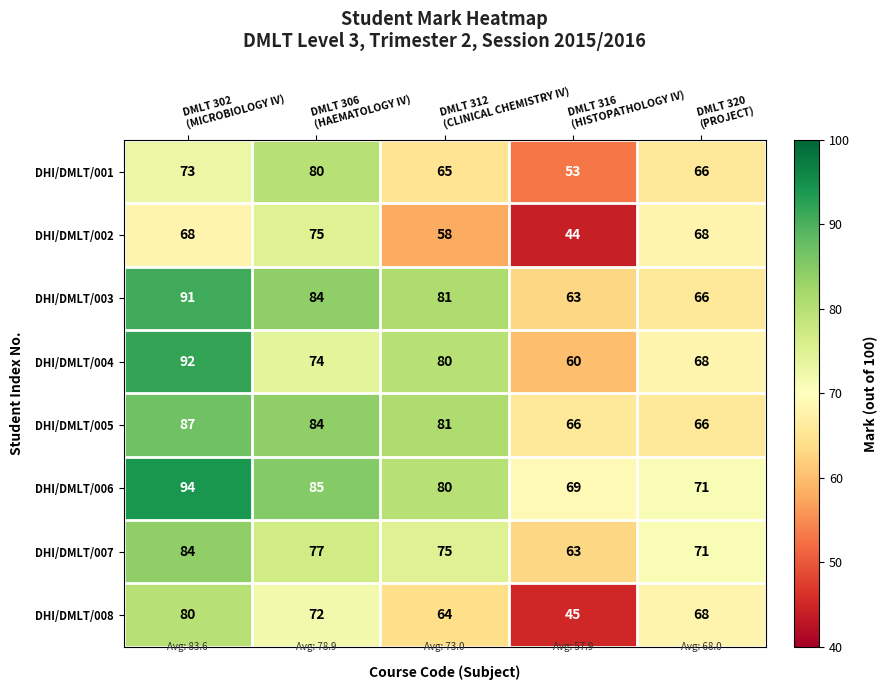

What is the total value across all series at DMLT 302
(MICROBIOLOGY IV)?

669